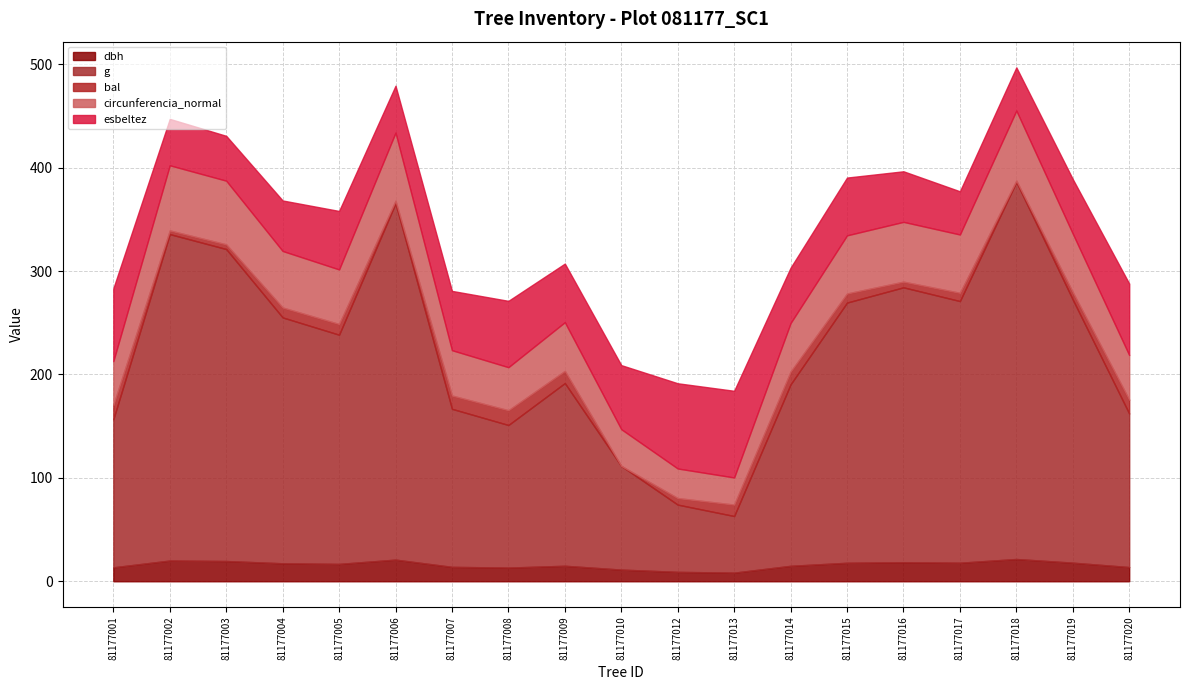

At which category does dbh reach its first local valley?

81177005